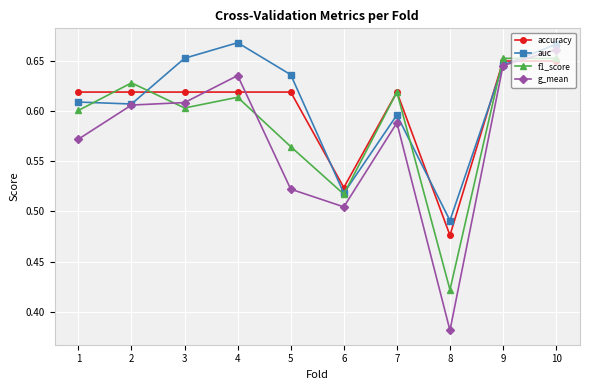

Between which two adjacent categories do g_mean and accuracy first intersect?

3 and 4